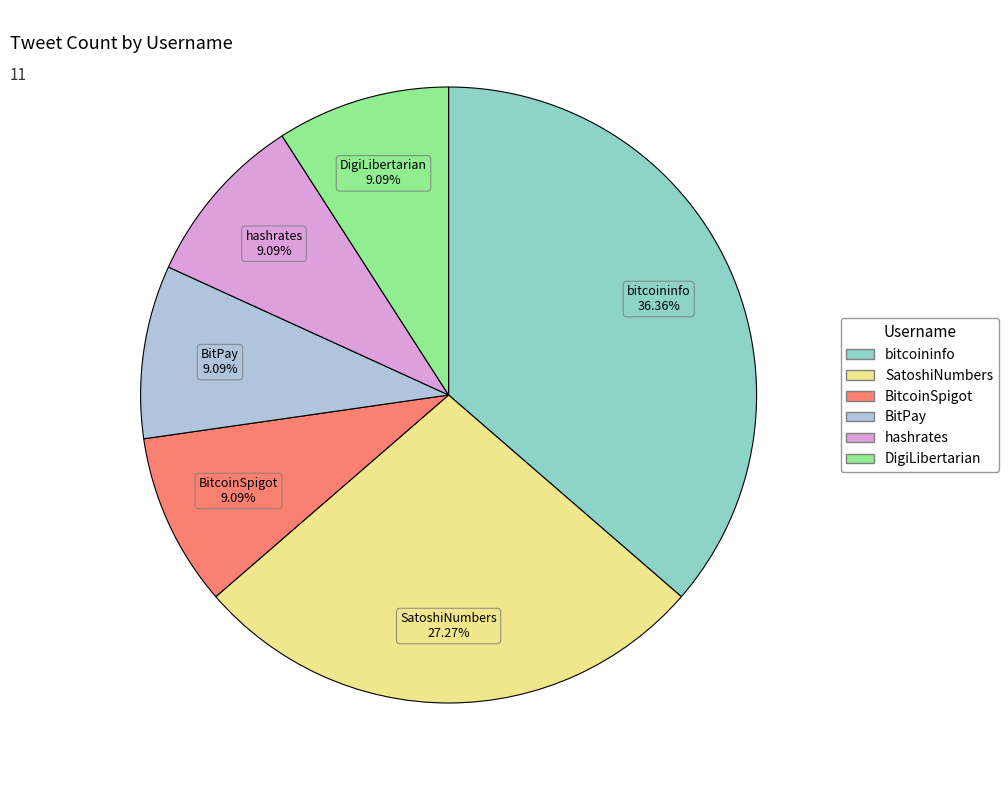

Which has a higher value, BitcoinSpigot or bitcoininfo?

bitcoininfo